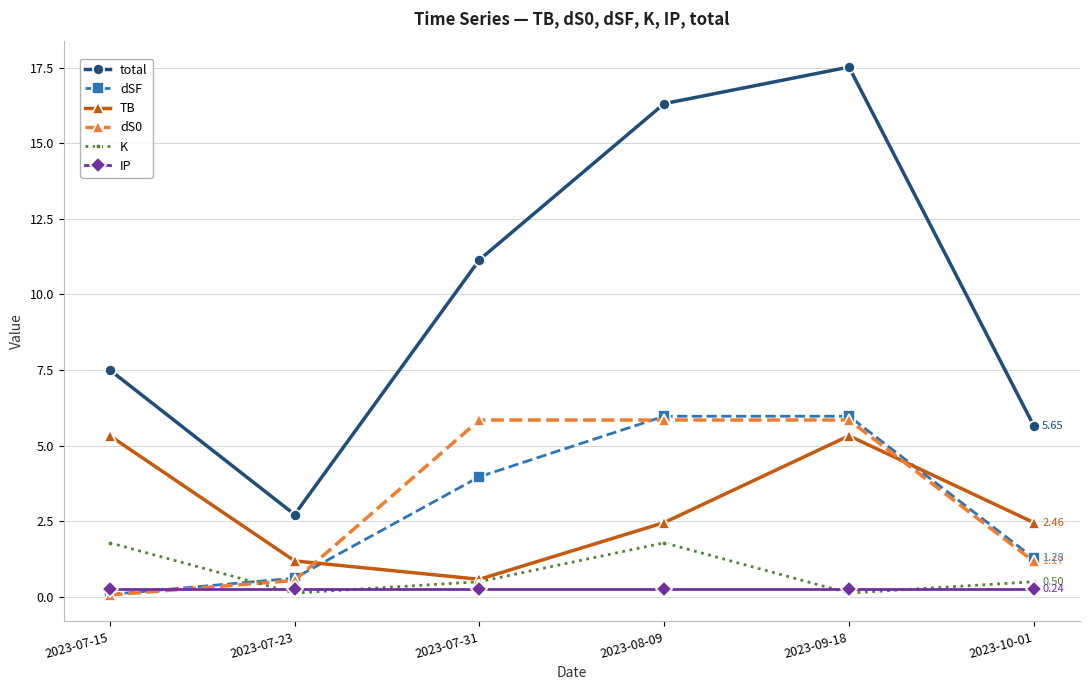

Reading right to left, transcribe all the data shown in this chart.

total: 2023-10-01=5.7	2023-09-18=17.5	2023-08-09=16.3	2023-07-31=11.1	2023-07-23=2.7	2023-07-15=7.5
dSF: 2023-10-01=1.3	2023-09-18=6.0	2023-08-09=6.0	2023-07-31=4.0	2023-07-23=0.6	2023-07-15=0.1
TB: 2023-10-01=2.5	2023-09-18=5.3	2023-08-09=2.5	2023-07-31=0.6	2023-07-23=1.2	2023-07-15=5.3
dS0: 2023-10-01=1.2	2023-09-18=5.8	2023-08-09=5.8	2023-07-31=5.8	2023-07-23=0.5	2023-07-15=0.1
K: 2023-10-01=0.5	2023-09-18=0.1	2023-08-09=1.8	2023-07-31=0.5	2023-07-23=0.1	2023-07-15=1.8
IP: 2023-10-01=0.2	2023-09-18=0.2	2023-08-09=0.2	2023-07-31=0.2	2023-07-23=0.2	2023-07-15=0.2